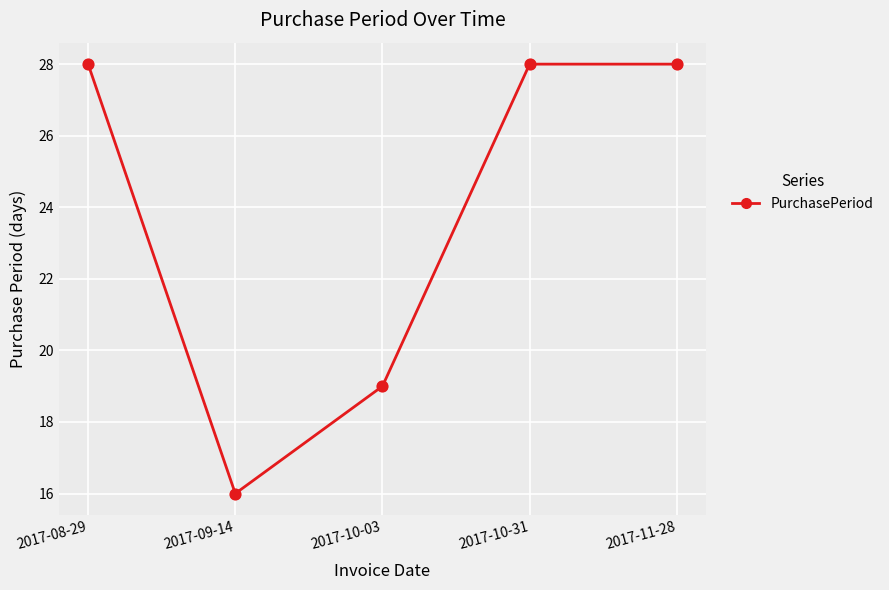

Approximately how many times larger is the value at 2017-08-29 compared to 2017-10-03?

1.5